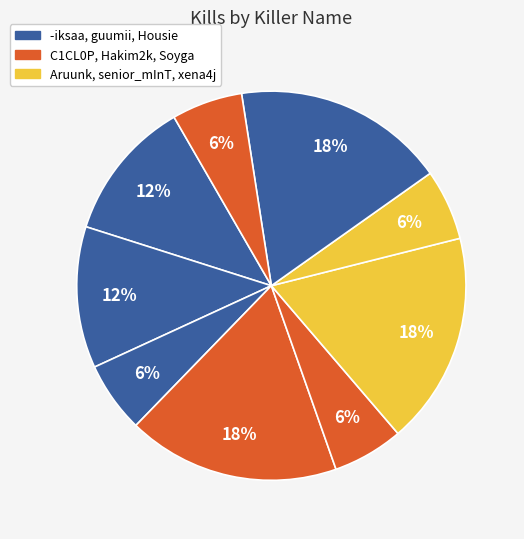

How many slices are in this pie chart?

9